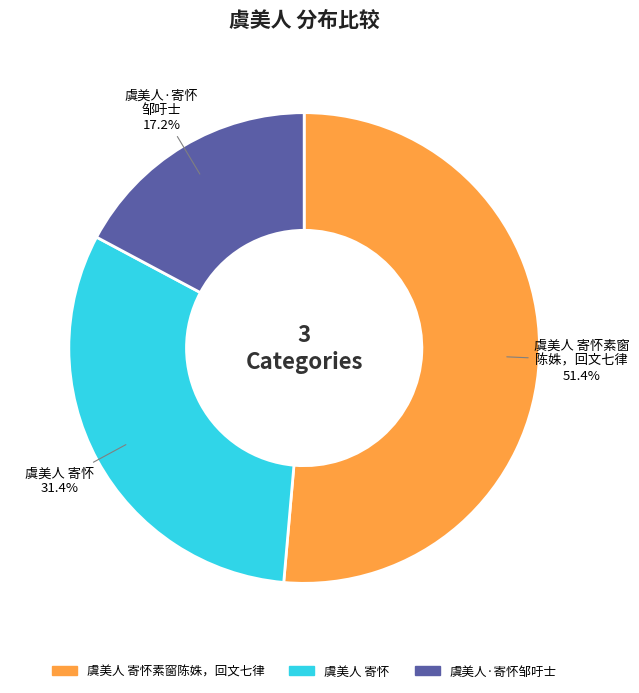

Is there any slice that represents more than half of the pie?

Yes